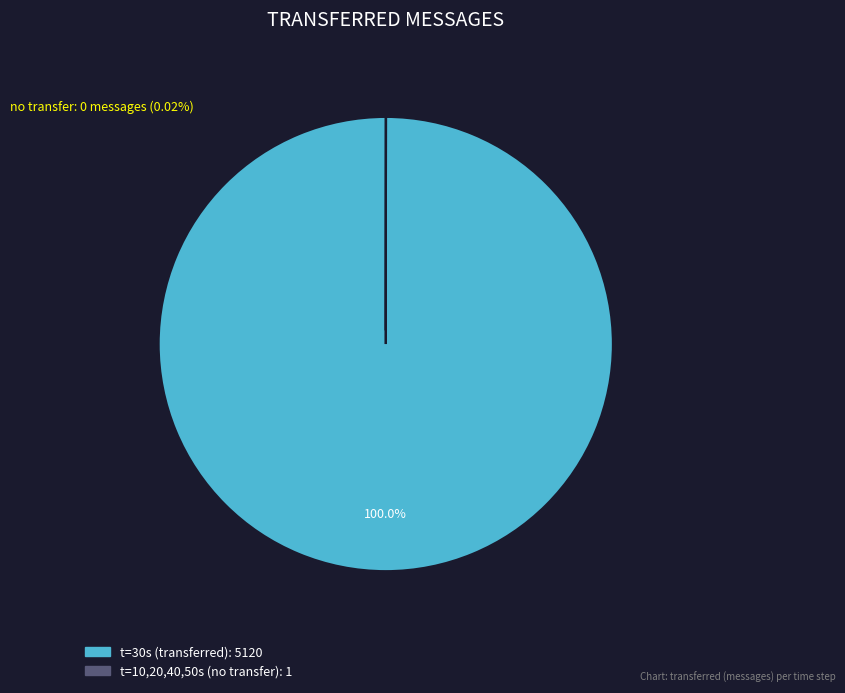

Does any single category account for the majority?

Yes